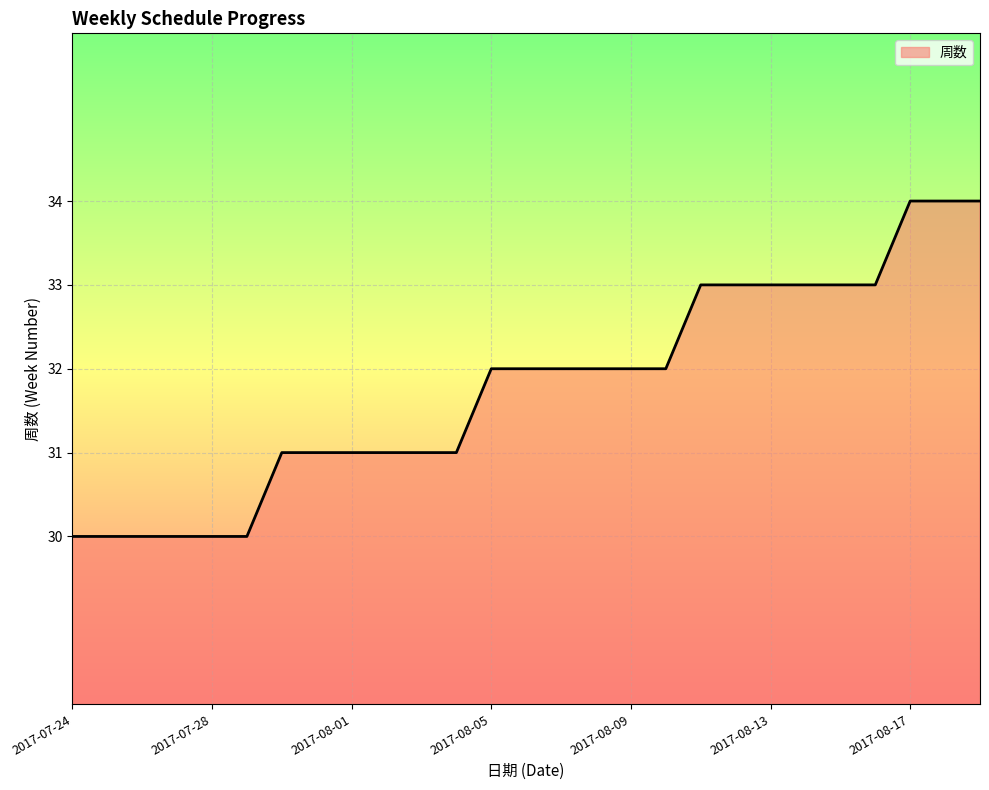

What is the minimum value shown in the chart?

30